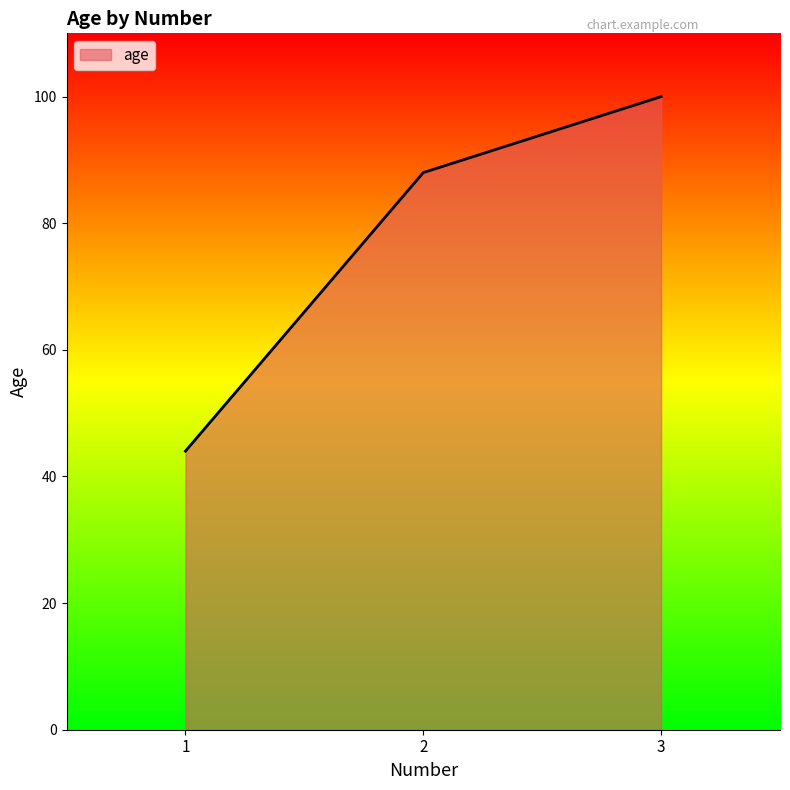

Reading left to right, transcribe all the data shown in this chart.

44	88	100